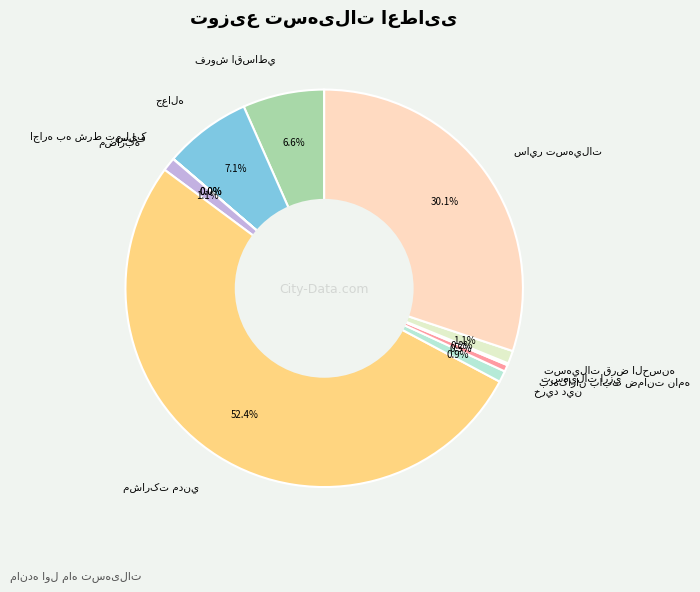

Does any single category account for the majority?

Yes